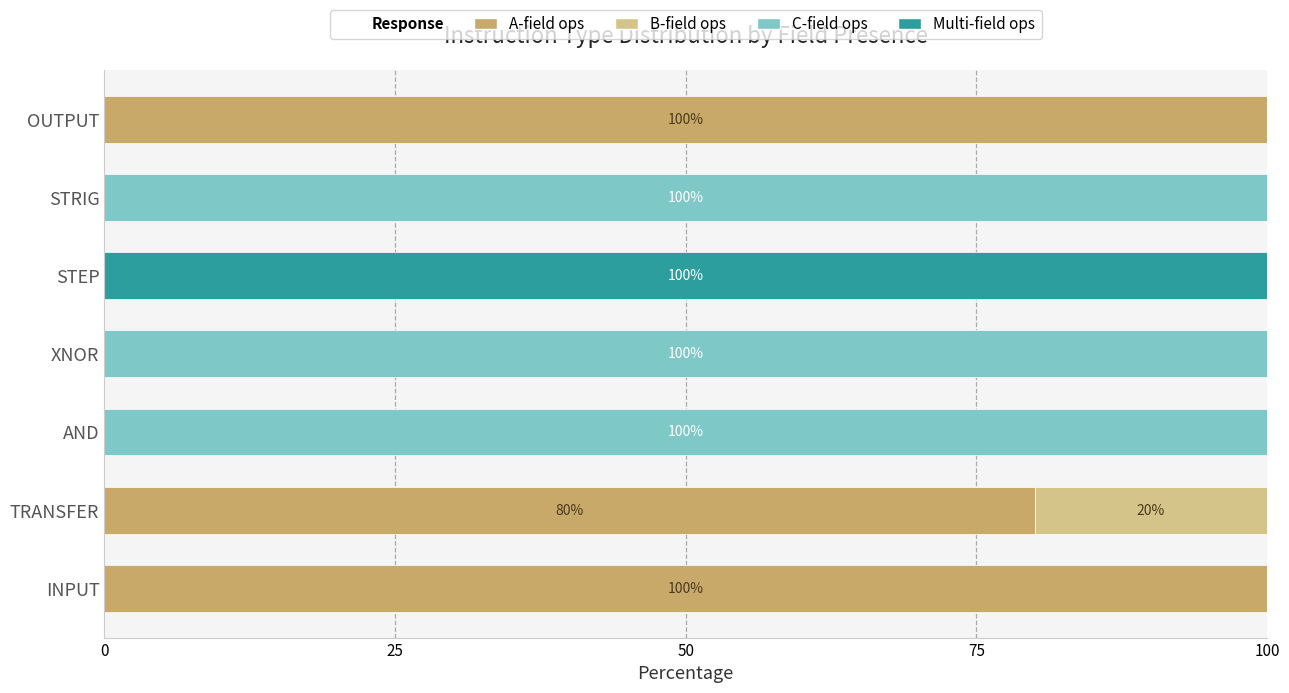

What is the maximum value for A-field ops?

100